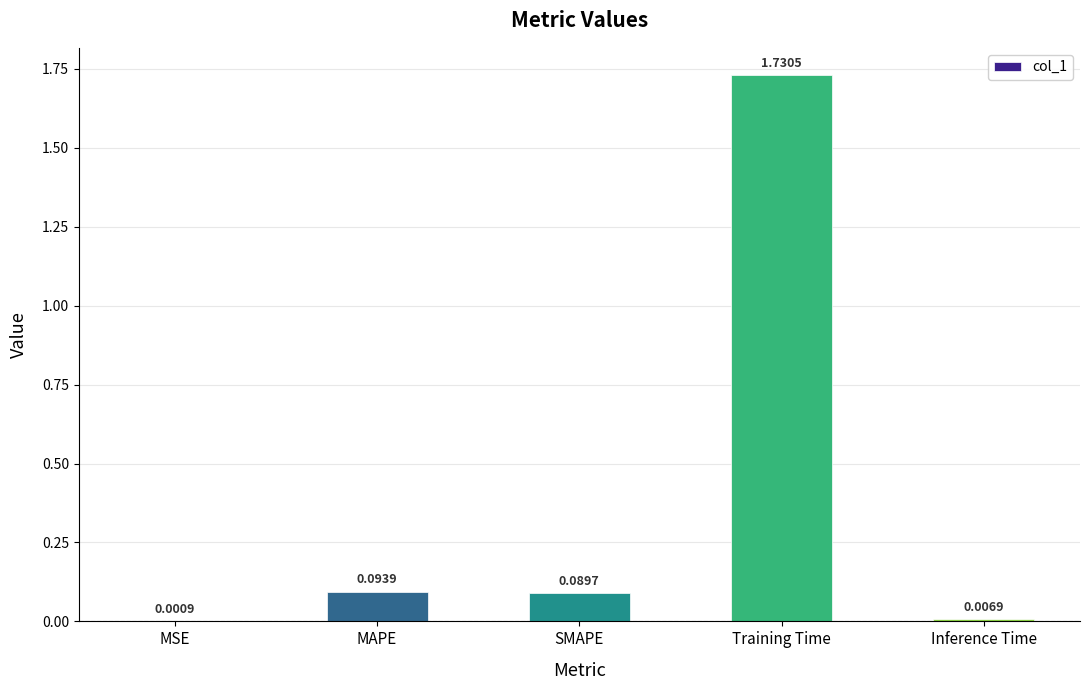

Which has a higher value, MAPE or Training Time?

Training Time